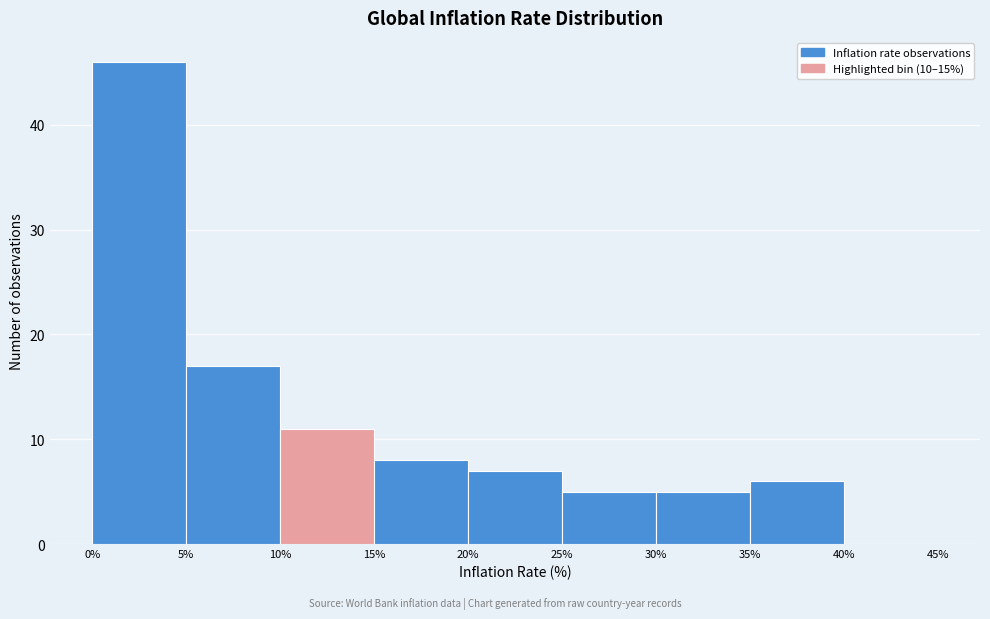

Reading left to right, list every bar in this chart as the range it spans on the x-axis followed by its height. The values are not printed on the chart, so give them approximately, as read against the axis.

0% to 5%: 46
5% to 10%: 17
10% to 15%: 11
15% to 20%: 8
20% to 25%: 7
25% to 30%: 5
30% to 35%: 5
35% to 40%: 6
40% to 45%: 0